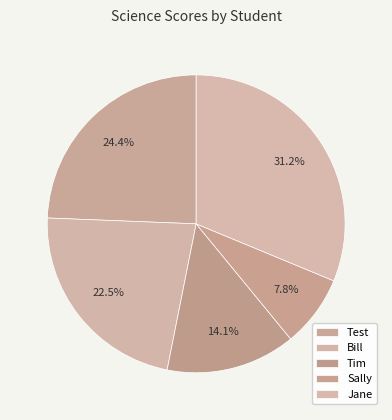

How many segments does this pie chart have?

5